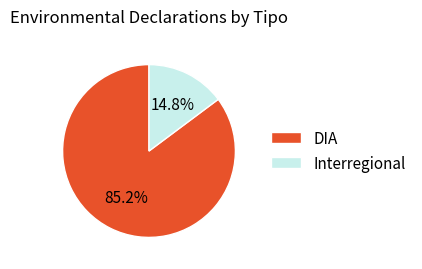

Which has a higher value, Interregional or DIA?

DIA